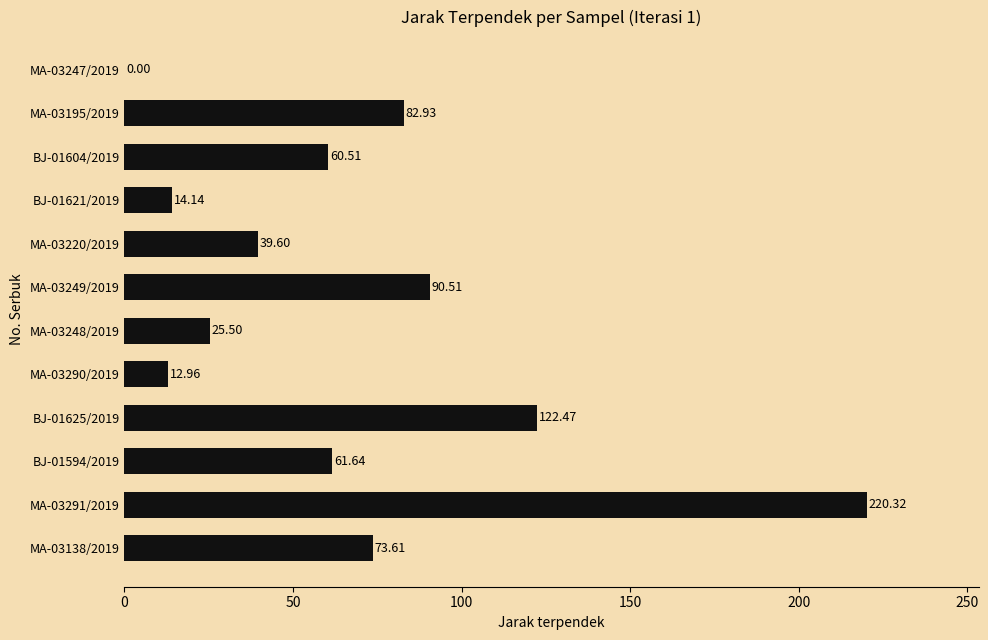

Are the bars horizontal?

Yes